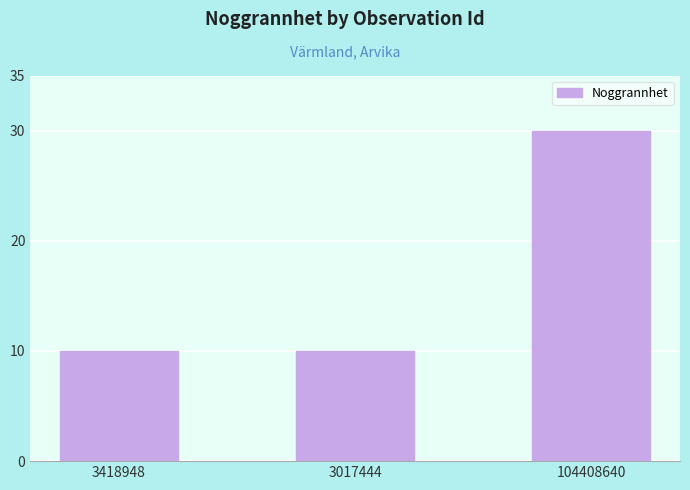

True or false: the data shows 30 at 104408640.

True